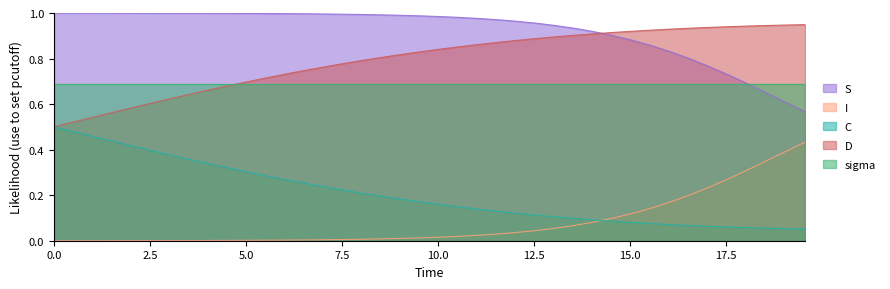

At how many categories does at least one series exceed 0?

40